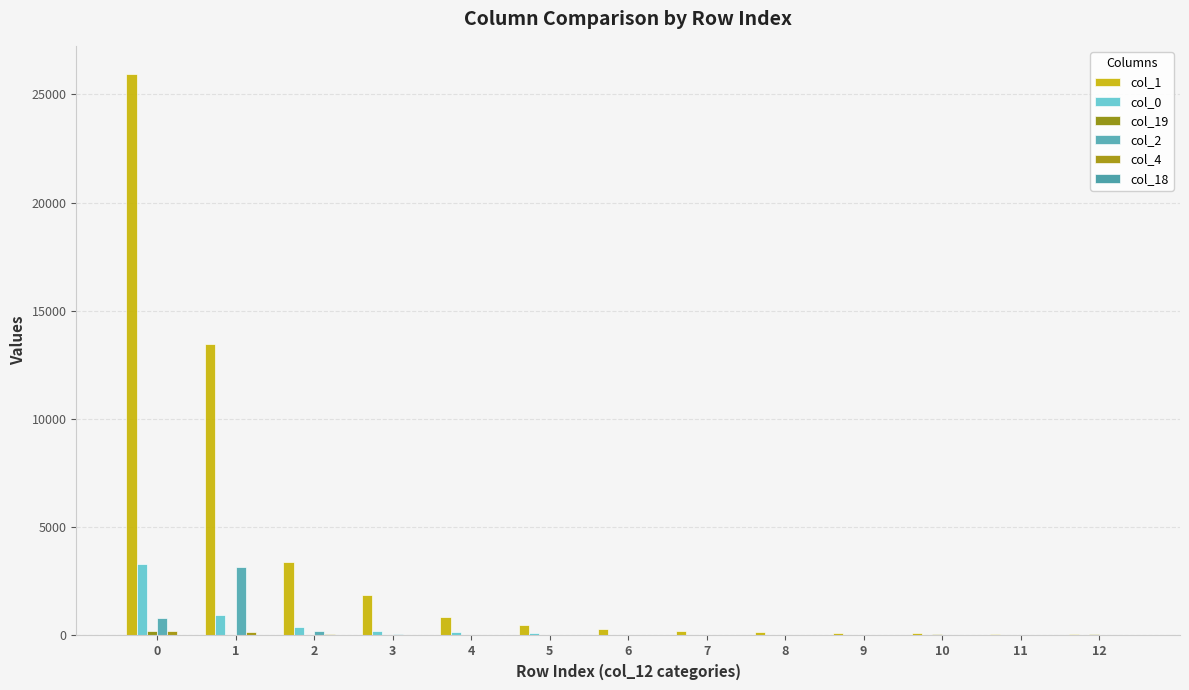

Is the value of col_2 at 10 greater than the value of col_4 at 6?

No